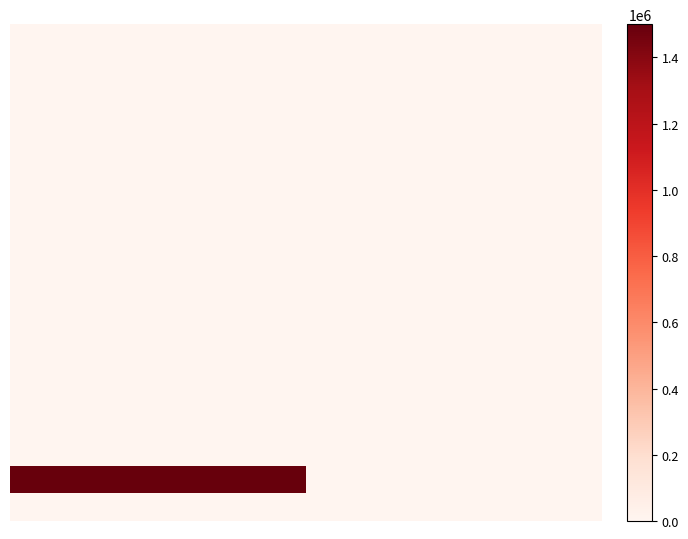

Reading left to right, extract all data points from this chart.

row_0: 0	0
row_1: 0	0
row_2: 0	0
row_3: 0	0
row_4: 0	0
row_5: 0	0
row_6: 0	0
row_7: 0	0
row_8: 0	0
row_9: 0	1
row_10: 0	0
row_11: 0	0
row_12: 0	0
row_13: 0	0
row_14: 0	0
row_15: 0	0
row_16: 1500000	0
row_17: 0	0